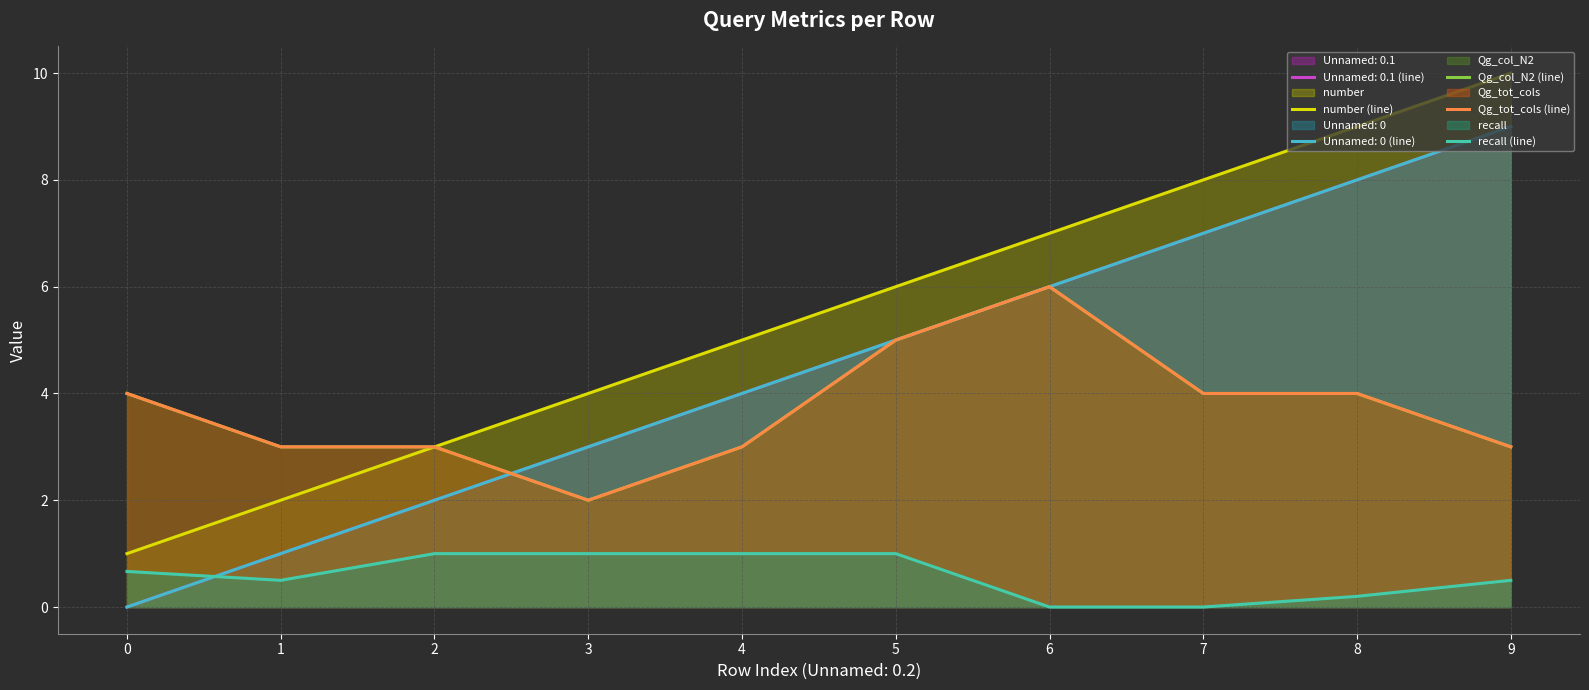

Reading left to right, what are all the values shown in this chart?

number (line): 0=1.0	1=2.0	2=3.0	3=4.0	4=5.0	5=6.0	6=7.0	7=8.0	8=9.0	9=10.0
Qg_col_N2 (line): 0=4.0	1=3.0	2=3.0	3=2.0	4=3.0	5=5.0	6=6.0	7=4.0	8=4.0	9=3.0
Qg_tot_cols (line): 0=4.0	1=3.0	2=3.0	3=2.0	4=3.0	5=5.0	6=6.0	7=4.0	8=4.0	9=3.0
recall (line): 0=0.7	1=0.5	2=1.0	3=1.0	4=1.0	5=1.0	6=0.0	7=0.0	8=0.2	9=0.5